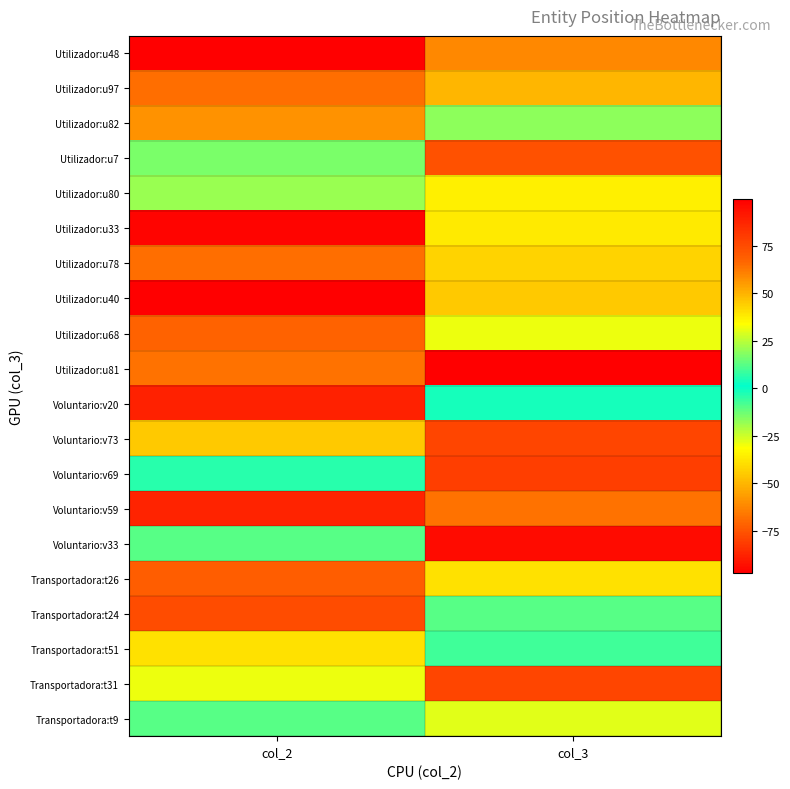

Between col_2 and col_3, which is larger?

col_3